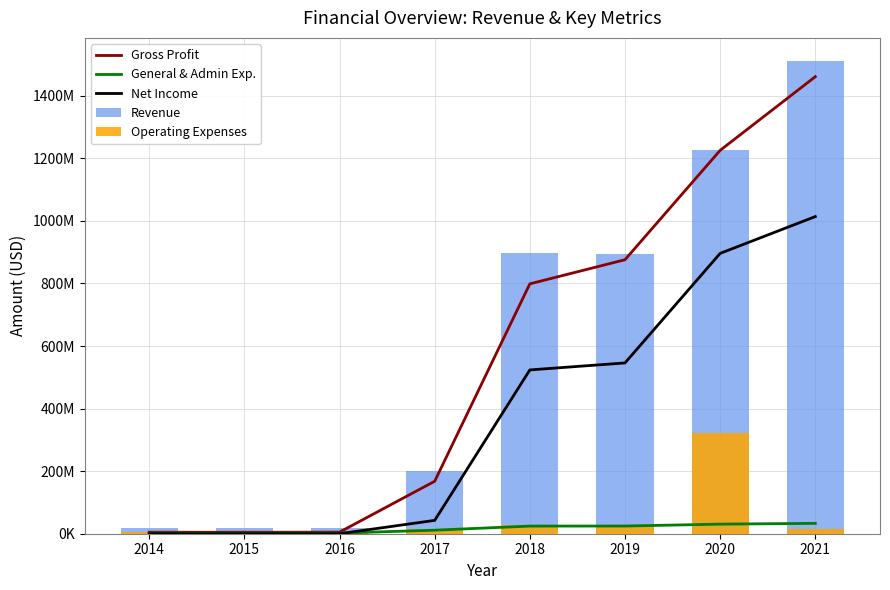

Reading right to left, list all the values displayed in this chart.

Gross Profit: 1460998000	1225574000	875897000	798796000	167668000	5046000	4660000	4841000
General & Admin Exp.: 33122000	30661000	24569000	24429000	11280000	2009000	1760000	1898000
Net Income: 1013851000	896208000	545964000	523619000	42662000	0	3000	4000
Revenue: 1509568000	1225574000	894798000	897977000	201436000	18785000	18077000	18908000
Operating Expenses: 16659000	321018000	28400000	28115000	14433000	5039000	4642000	4802000